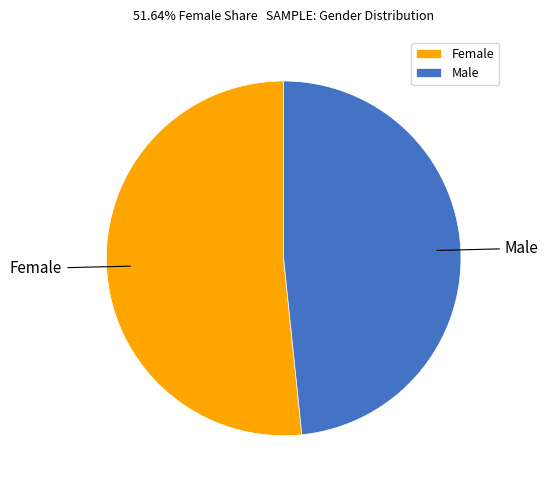

Is the sum of Female and Male greater than half?

Yes